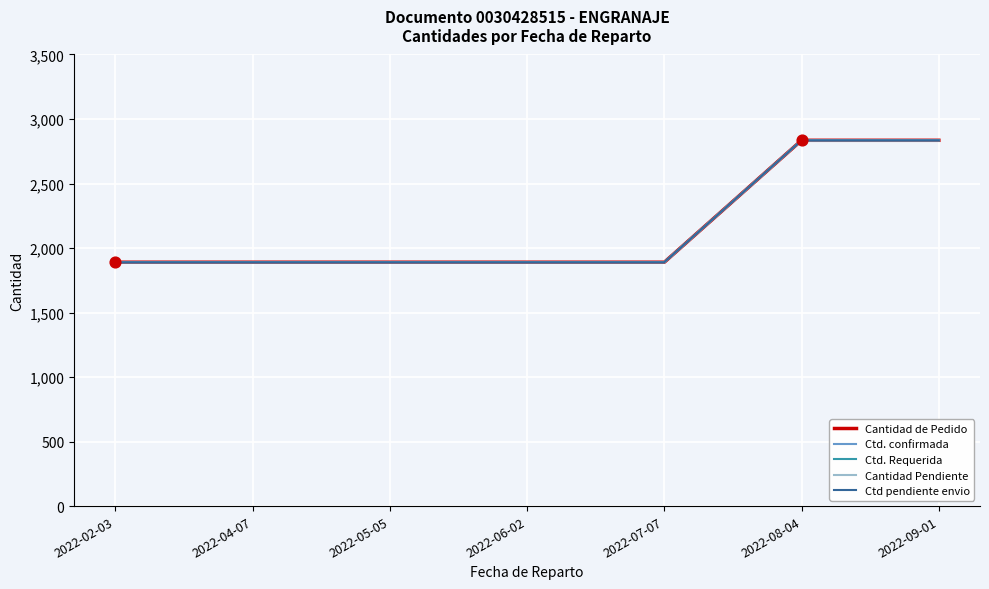

Is this an area chart (filled region under the line)?

No